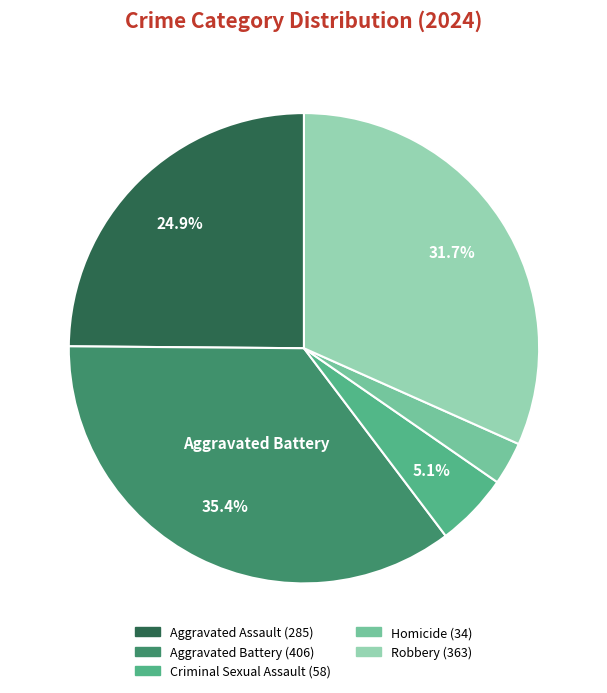

Does any single category account for the majority?

No